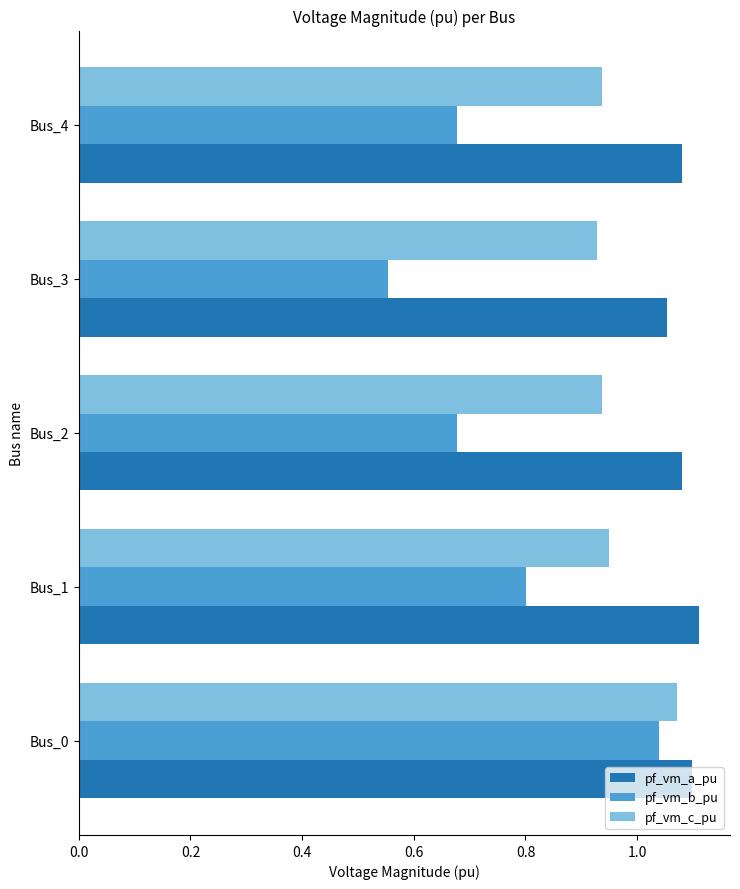

What is the sum of the pf_vm_c_pu values at Bus_1 and Bus_0?

2.0